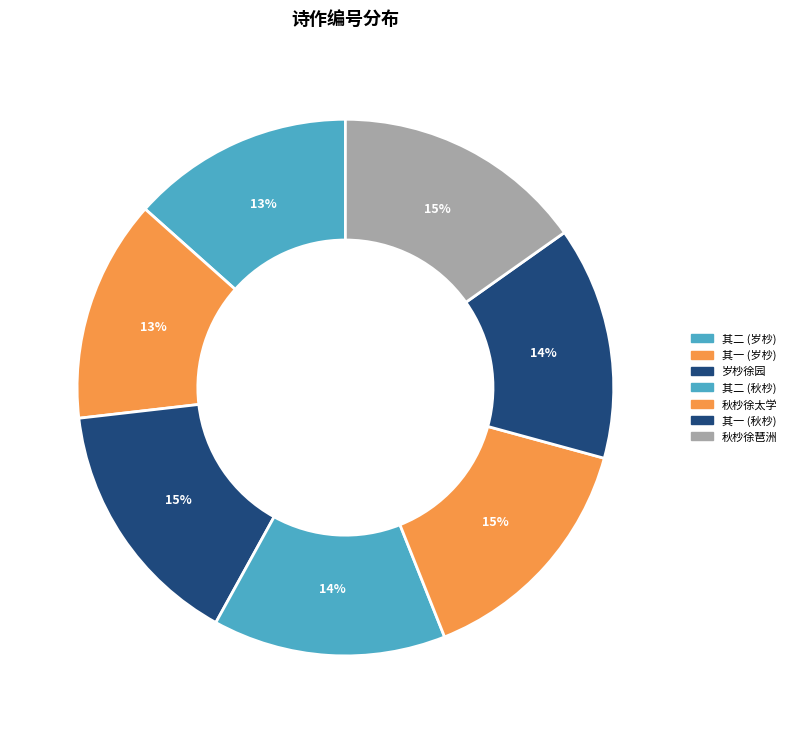

Rank the categories by value from lowest to highest.

岁杪徐园宴集用王弇州韵二首 其一, 岁杪徐园宴集用王弇州韵二首 其二, 秋杪徐琶洲谭耿章梁止山韩纬五过寺值予远游留诗于壁归而和之 其一, 秋杪徐琶洲谭耿章梁止山韩纬五过寺值予远游留诗于壁归而和之 其二, 秋杪徐太学邀游石湖时久雨初霁回舟复雨漫成, 岁杪徐园宴集用王弇州韵二首, 秋杪徐琶洲谭耿章梁止山韩纬五过寺值予远游留诗于壁归而和之